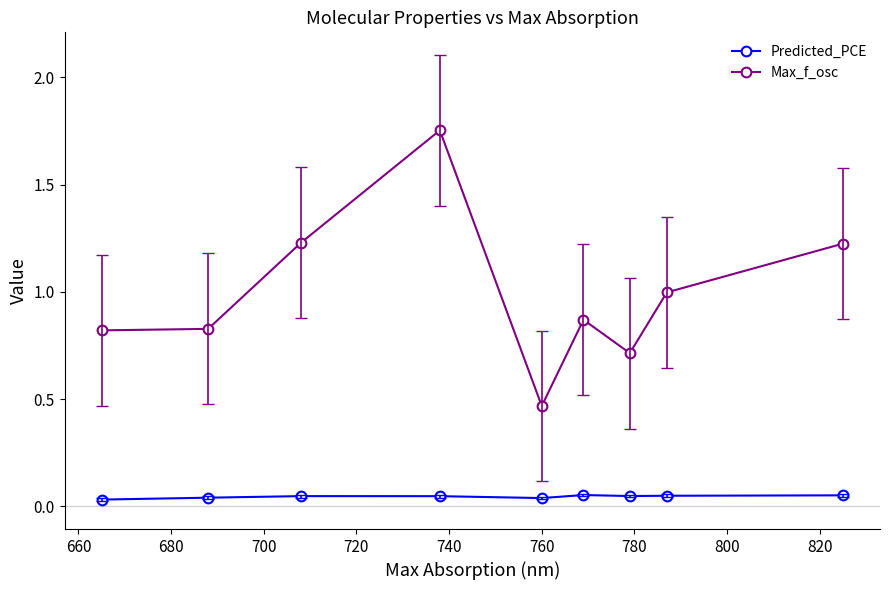

True or false: Max_f_osc and Predicted_PCE intersect in this chart.

False